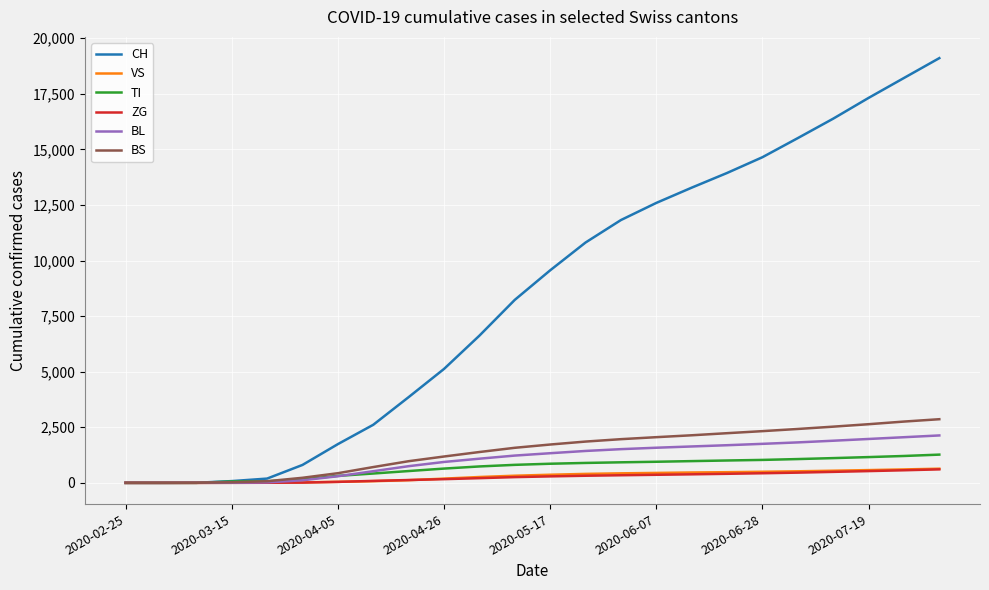

Which series has the largest total across all categories?

CH